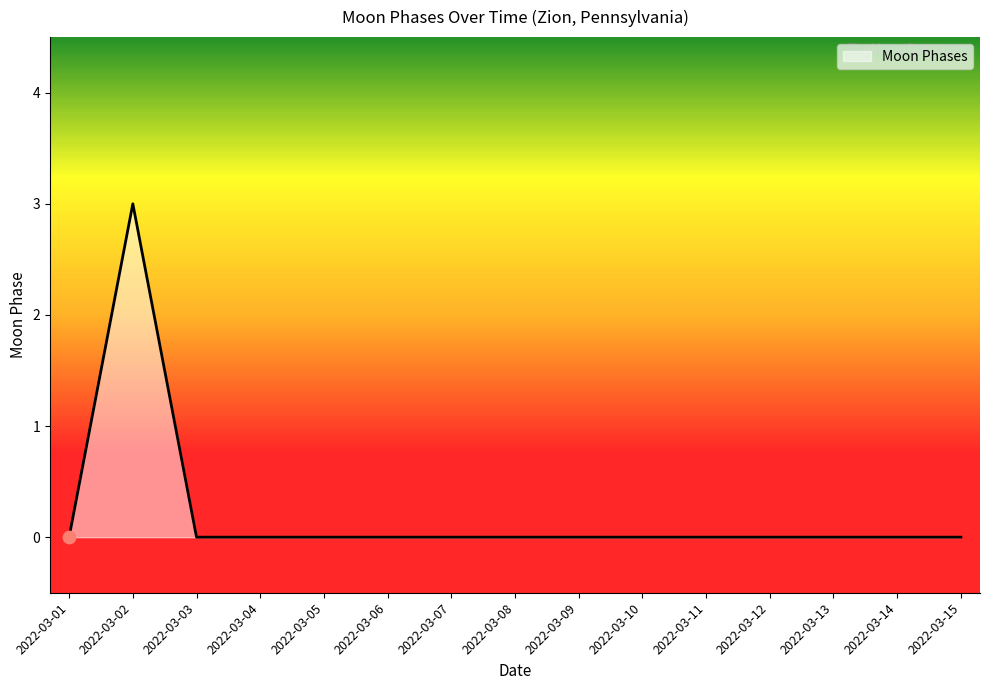

At which category does the chart reach its peak across all series?

2022-03-02